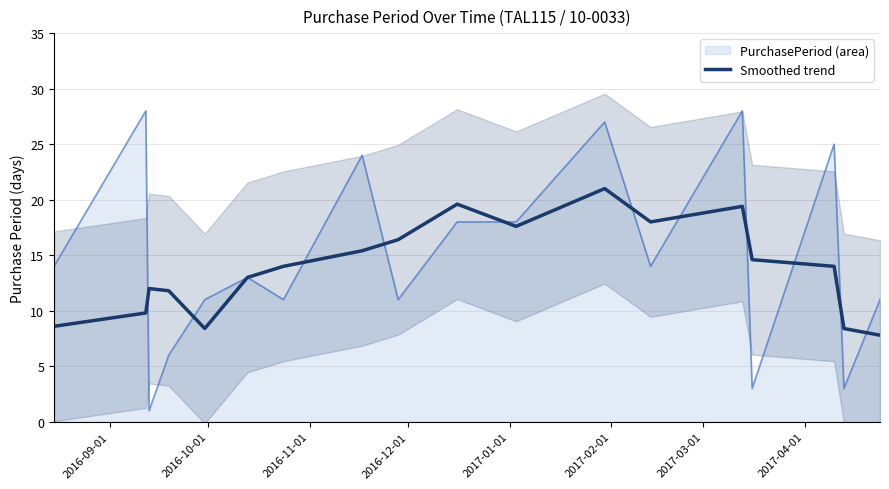

Reading left to right, list all the values displayed in this chart.

8.6	9.8	12.0	11.8	8.4	13.0	14.0	15.4	16.4	19.6	17.6	21.0	18.0	19.4	14.6	14.0	8.4	7.8